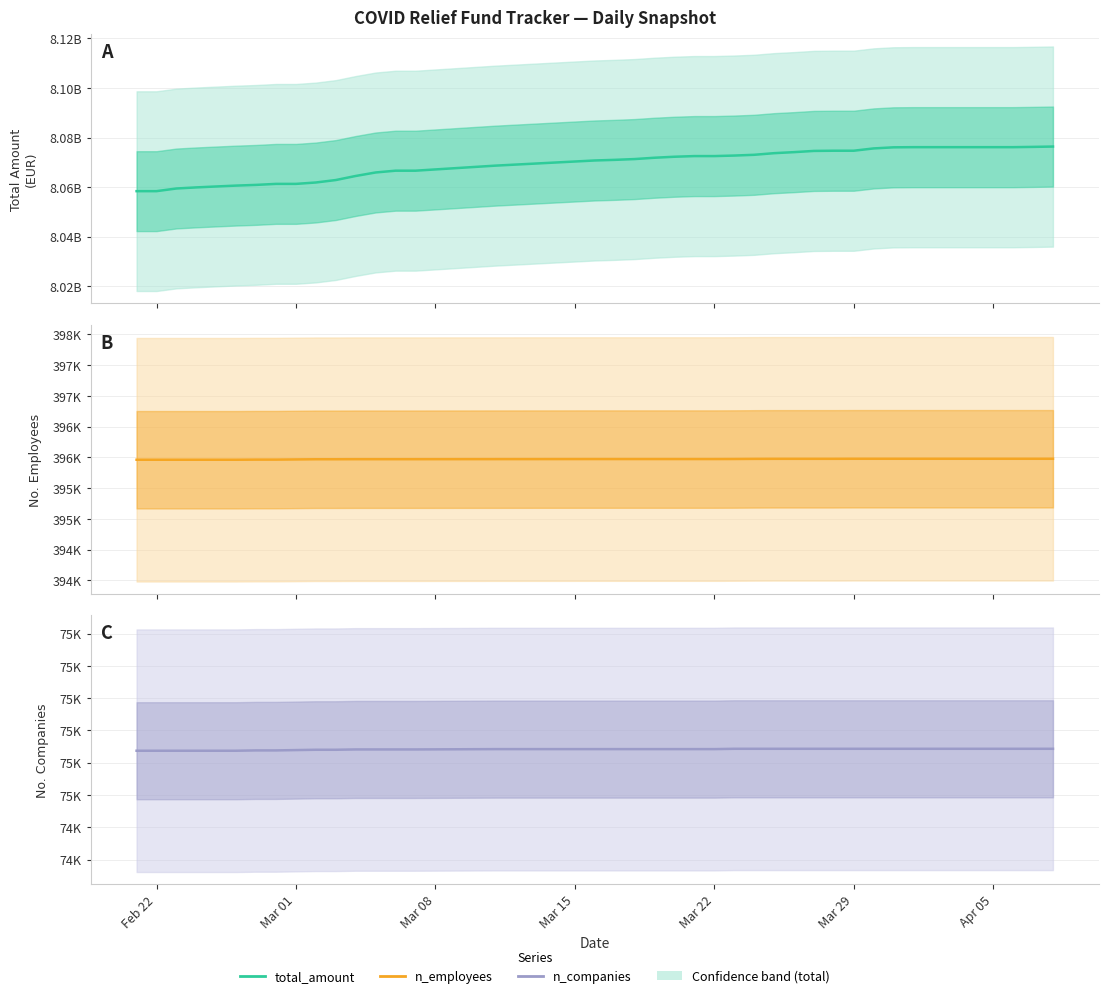

How many distinct data groups are displayed?

3